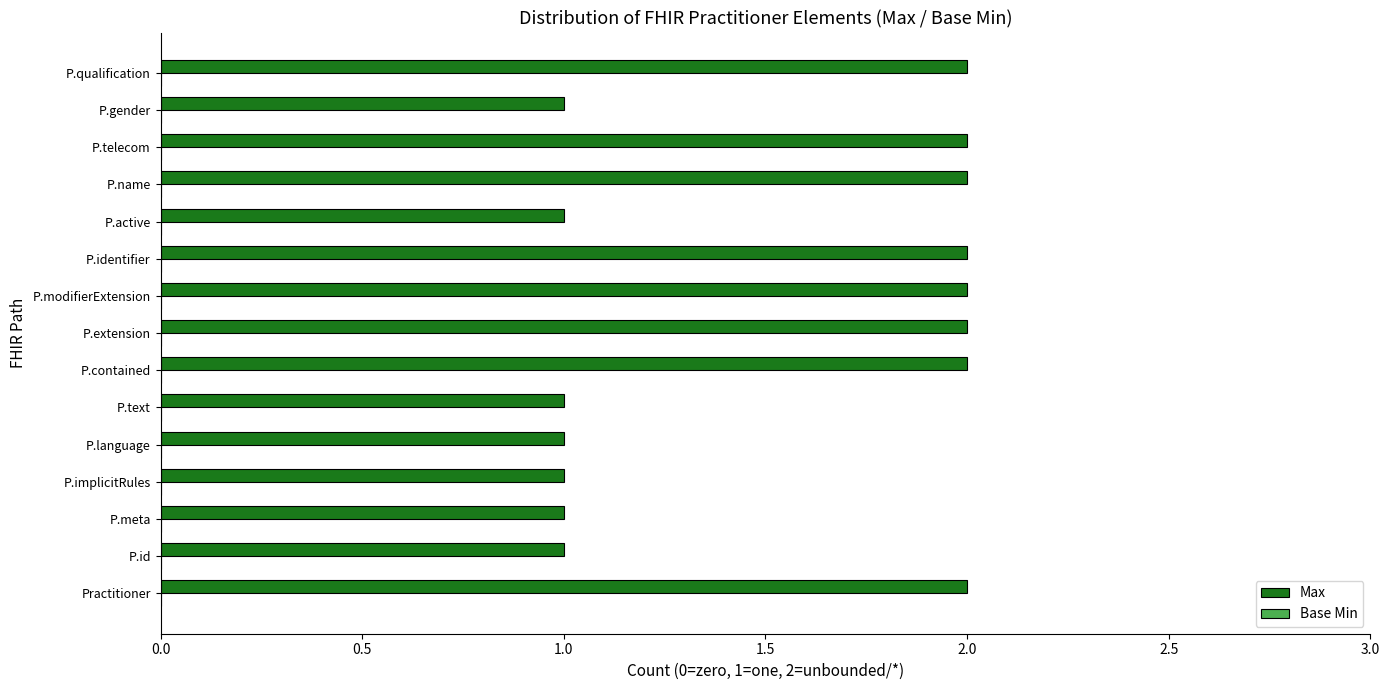

Which has a higher value, P.qualification or P.language?

P.qualification